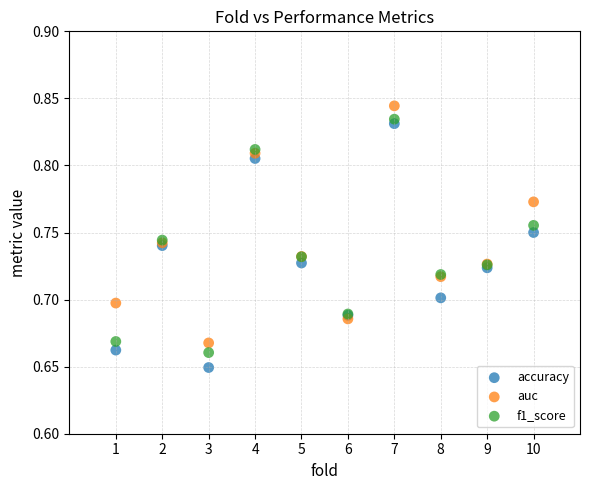

Which series contains the lowest Y value?

accuracy